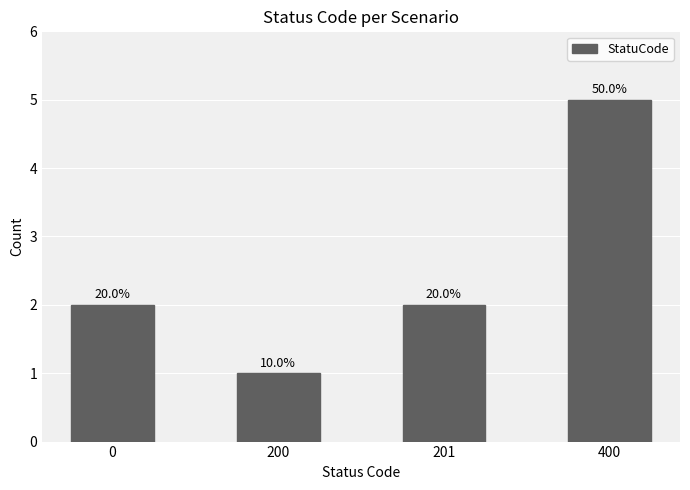

What is the change in value from 200 to 201?

+1